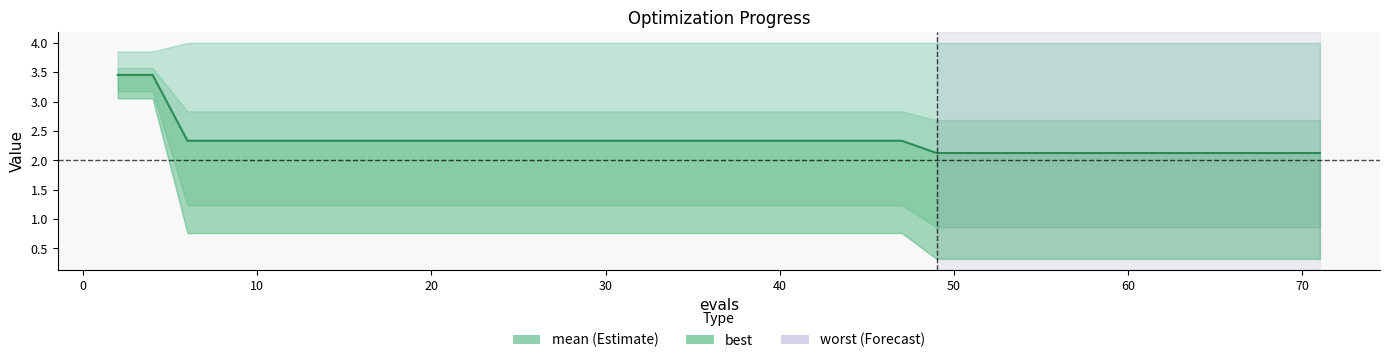

Reading left to right, extract all data points from this chart.

3.5	3.5	2.3	2.3	2.3	2.3	2.3	2.3	2.3	2.3	2.3	2.3	2.3	2.3	2.3	2.3	2.3	2.3	2.3	2.3	2.3	2.3	2.3	2.3	2.3	2.3	2.1	2.1	2.1	2.1	2.1	2.1	2.1	2.1	2.1	2.1	2.1	2.1	2.1	2.1